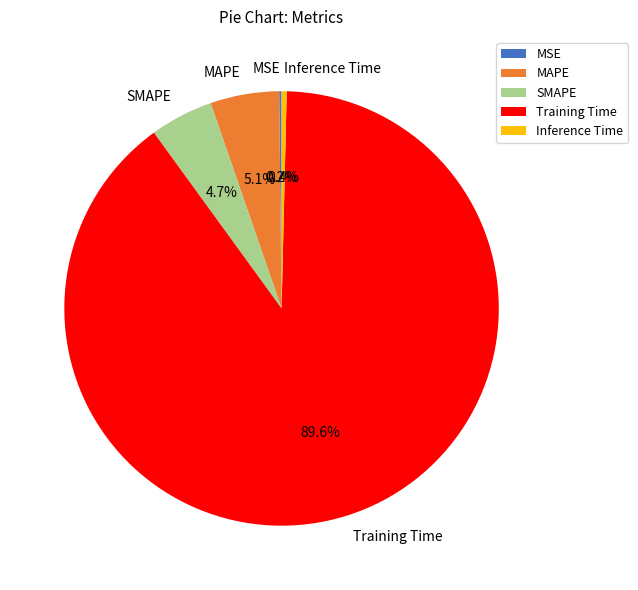

What is the majority slice?

Training Time